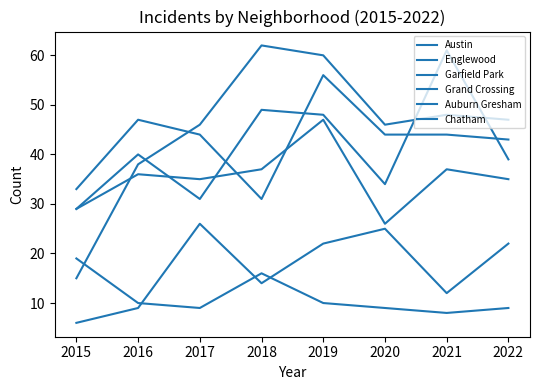

At which category is the sum across all series the highest?

2019